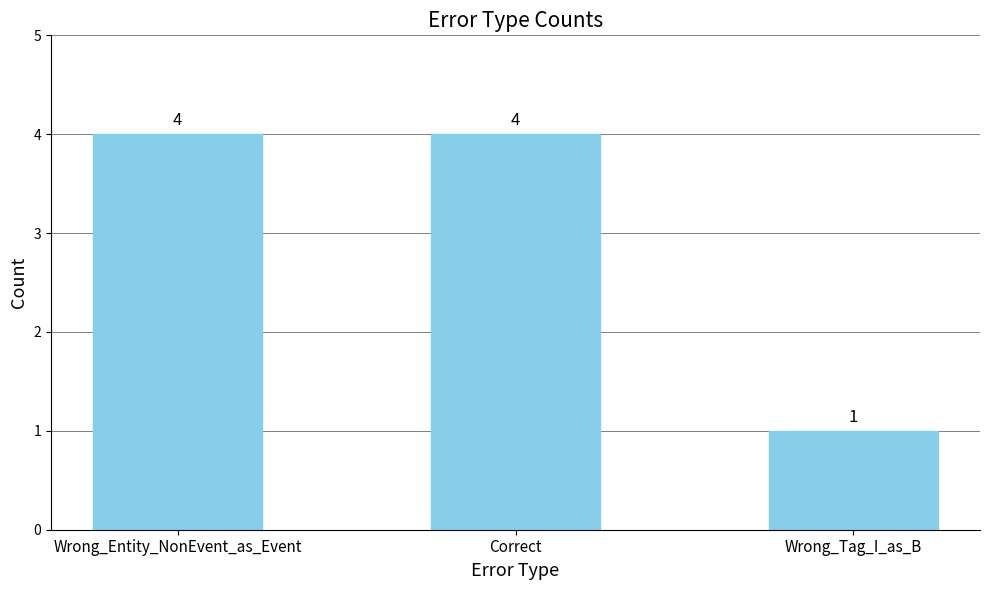

How many data points are less than 4?

1